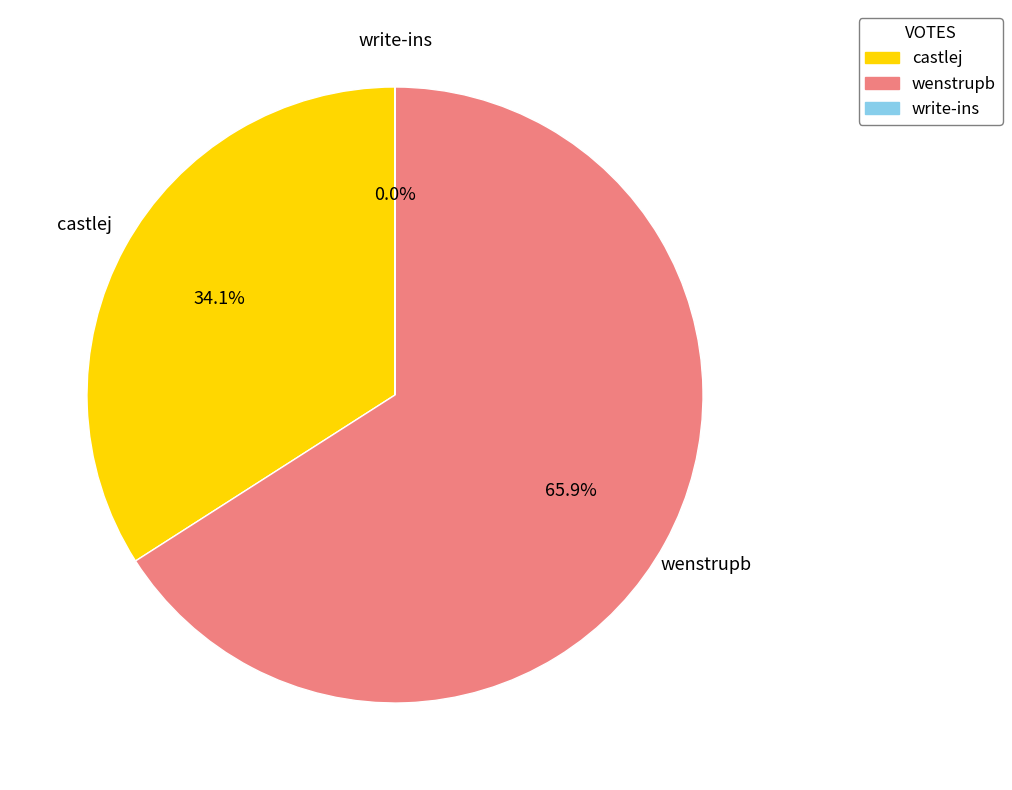

Which category has the biggest portion of the pie?

wenstrupb